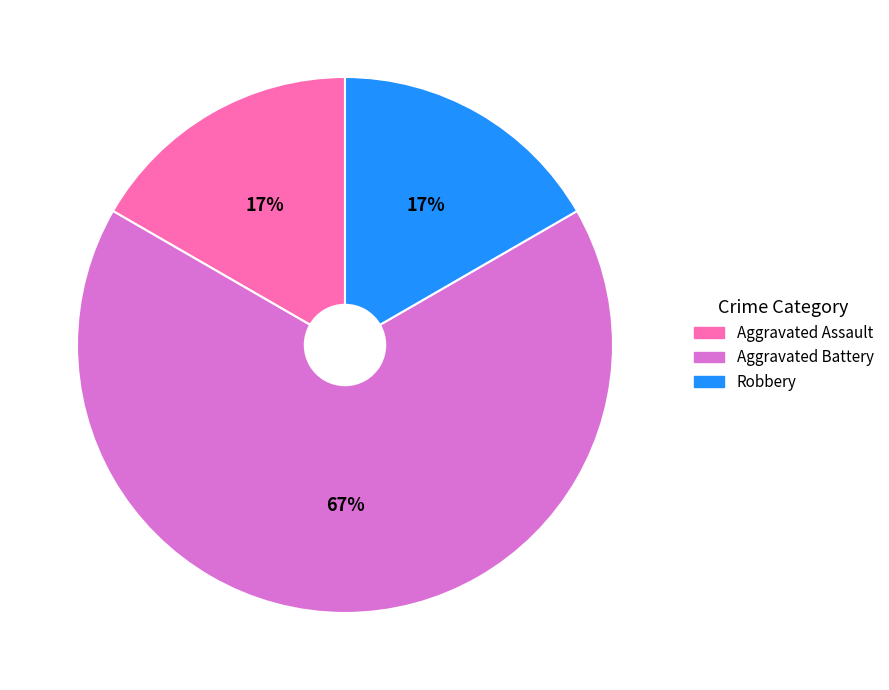

Is there a majority slice in this chart?

Yes